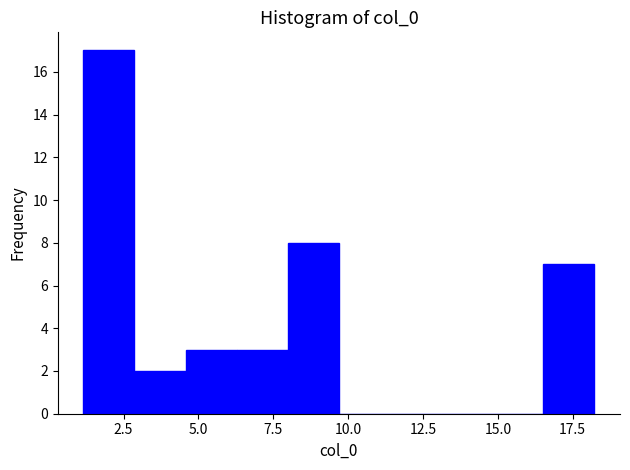

Read against the x-axis, roughly where is the centre of the tallest bar?

2.0